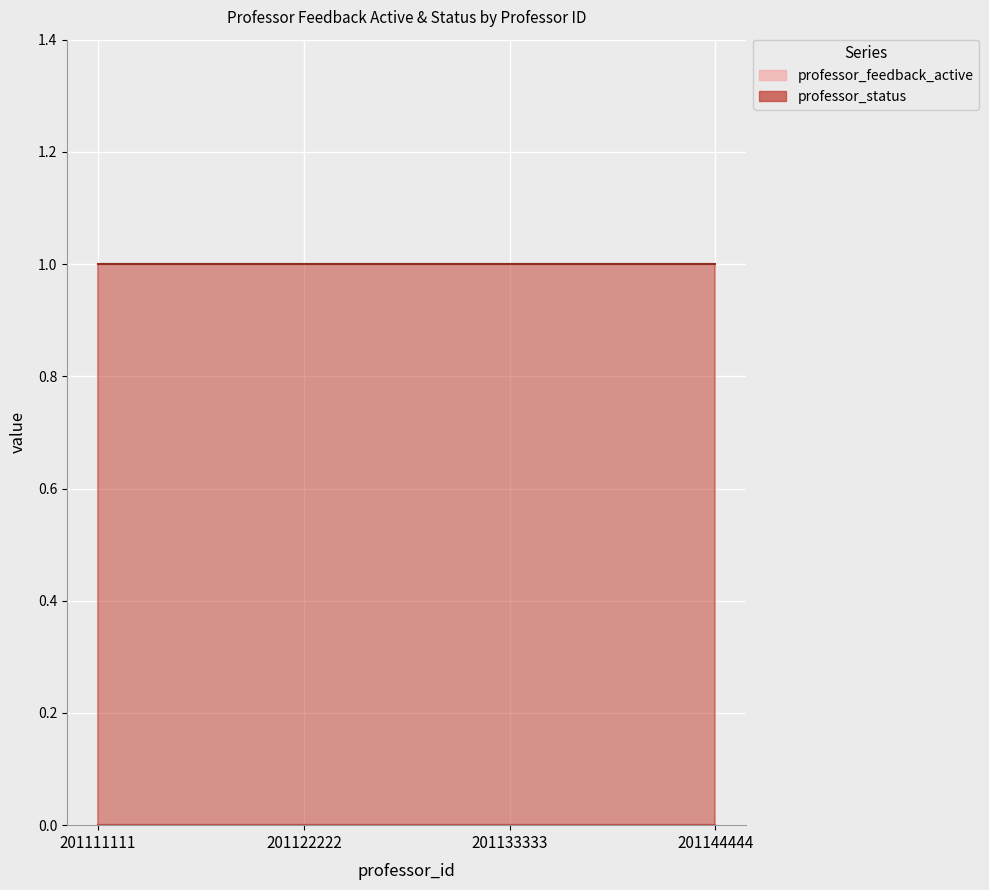

At 201111111, list the series in order from smallest to largest.

professor_feedback_active, professor_status